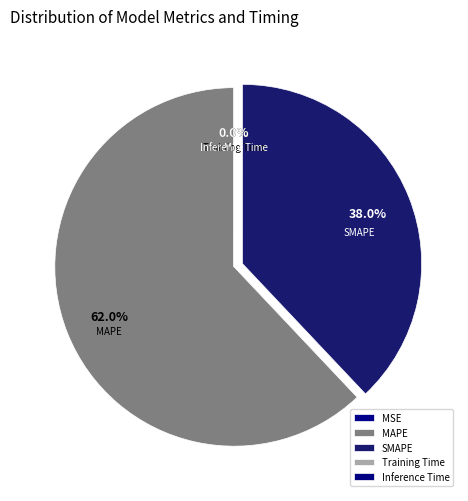

To the nearest percent, what is the average slice percentage?

20%